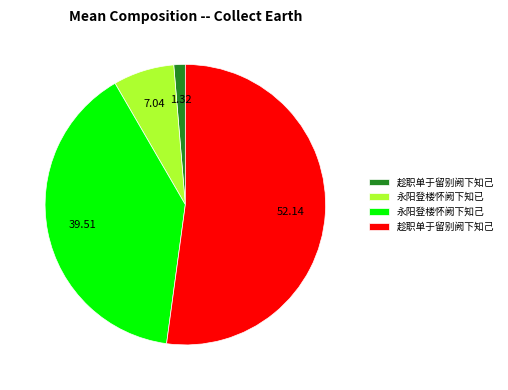

Does any single category account for the majority?

Yes